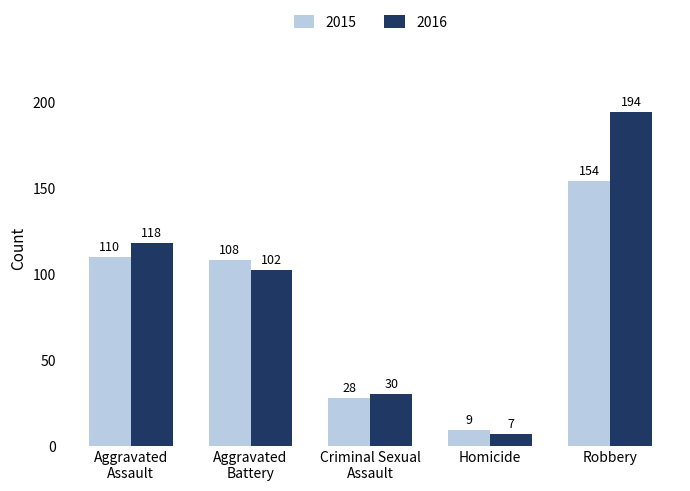

At how many categories does at least one series exceed 138?

1